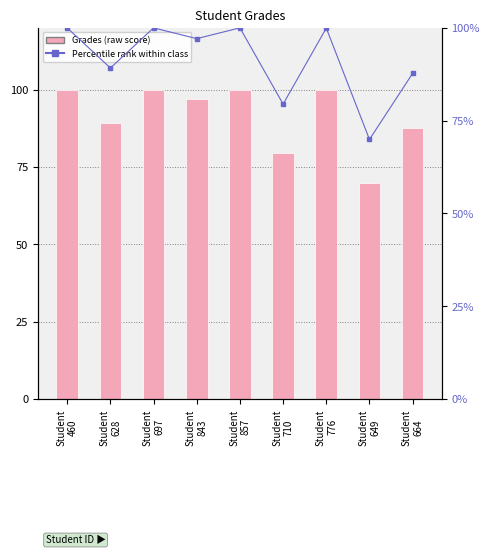

Between Student
843 and Student
776, which series saw the biggest shift?

Grades